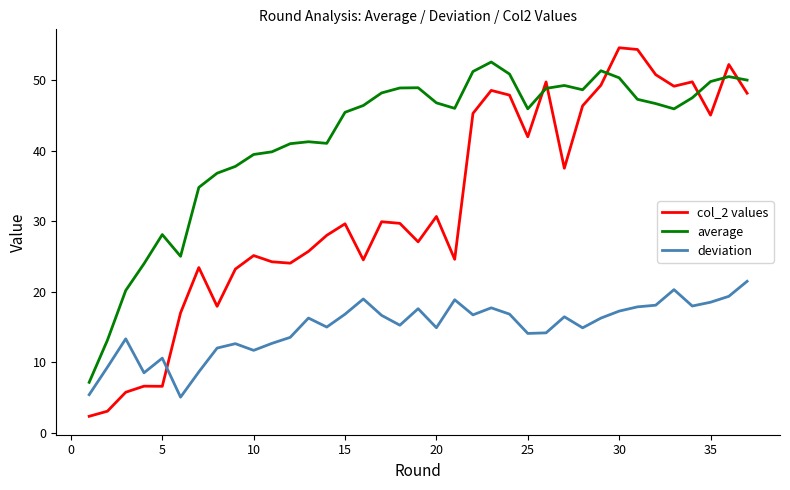

Which series has the largest range (max minus min)?

col_2 values